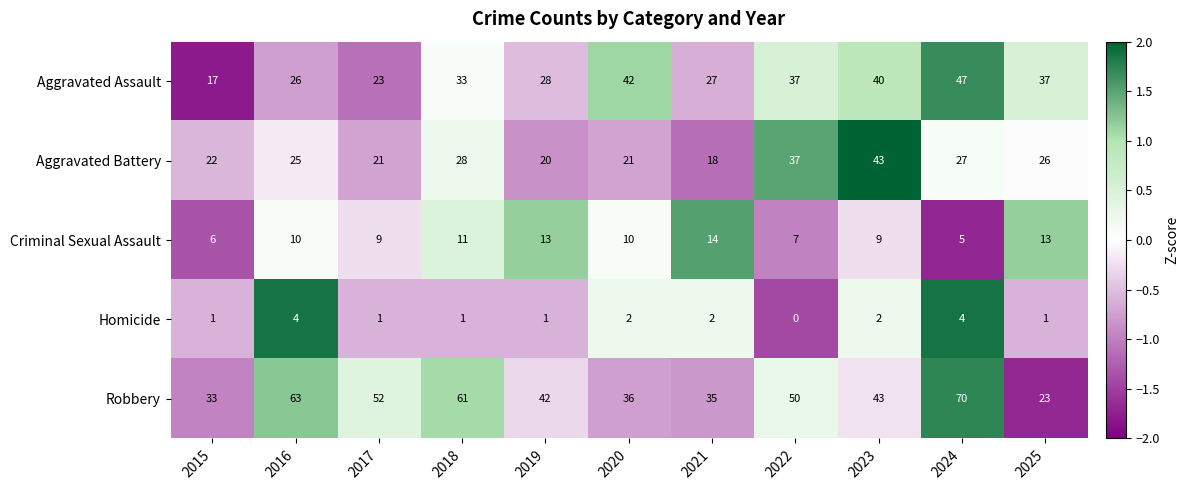

How many distinct data groups are displayed?

5